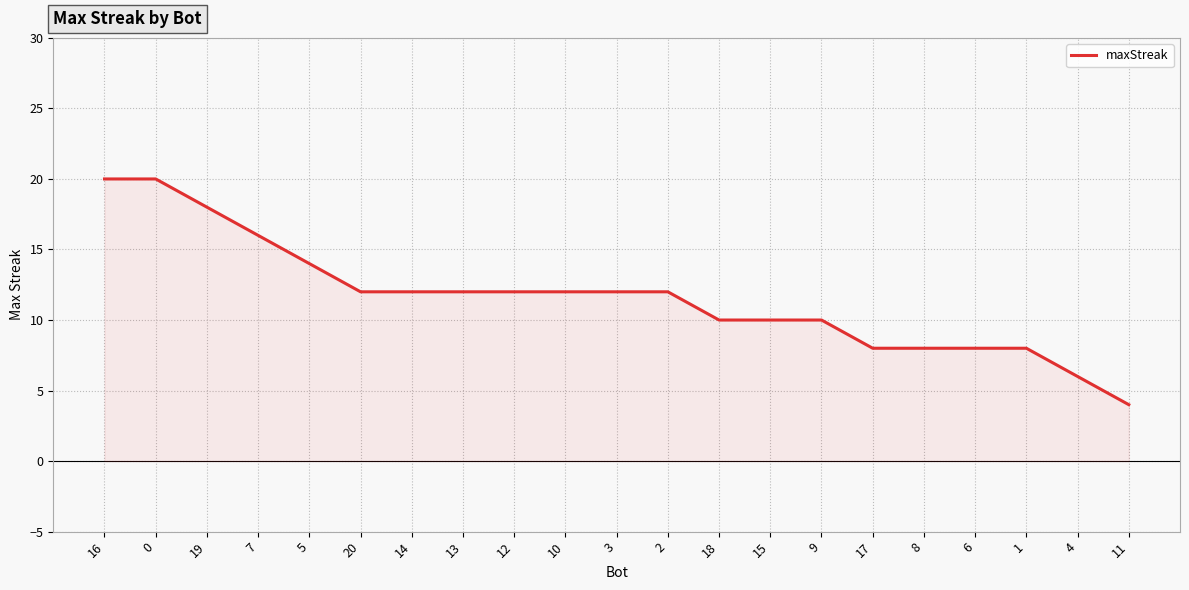

Reading left to right, extract all data points from this chart.

16=20	0=20	19=18	7=16	5=14	20=12	14=12	13=12	12=12	10=12	3=12	2=12	18=10	15=10	9=10	17=8	8=8	6=8	1=8	4=6	11=4